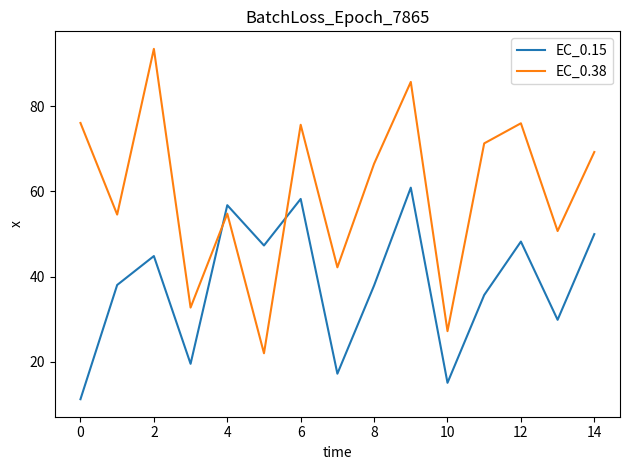

Rank the series by their average value, from lowest to highest.

EC_0.15, EC_0.38